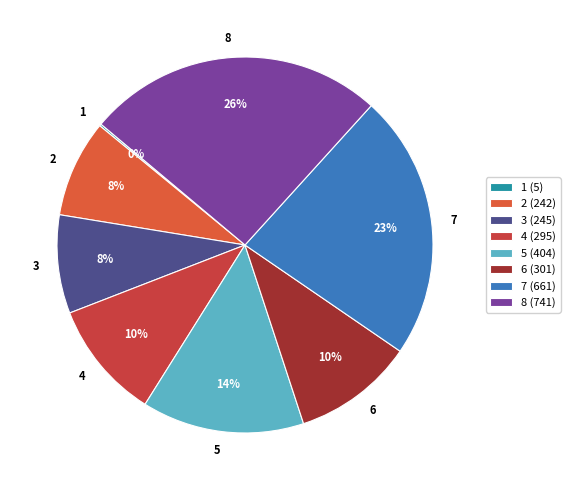

What percentage is the 8 slice, to the nearest percent?

26%